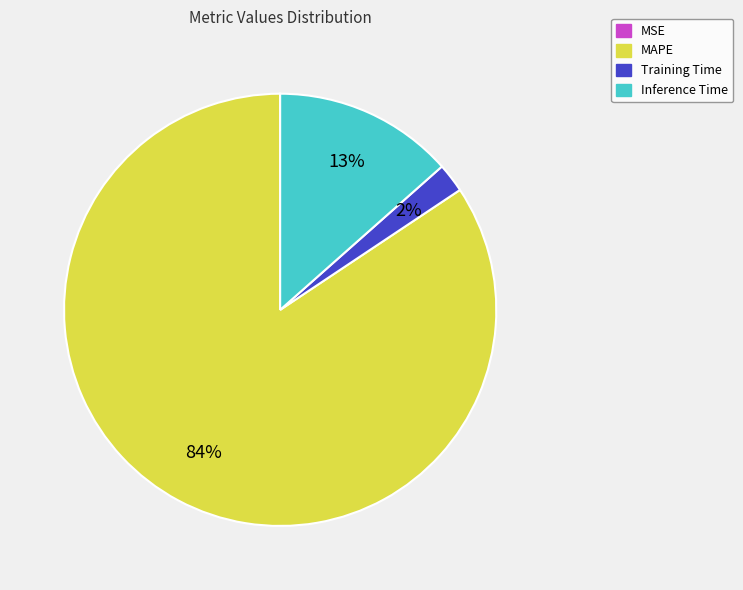

To the nearest percent, what is the average slice percentage?

25%